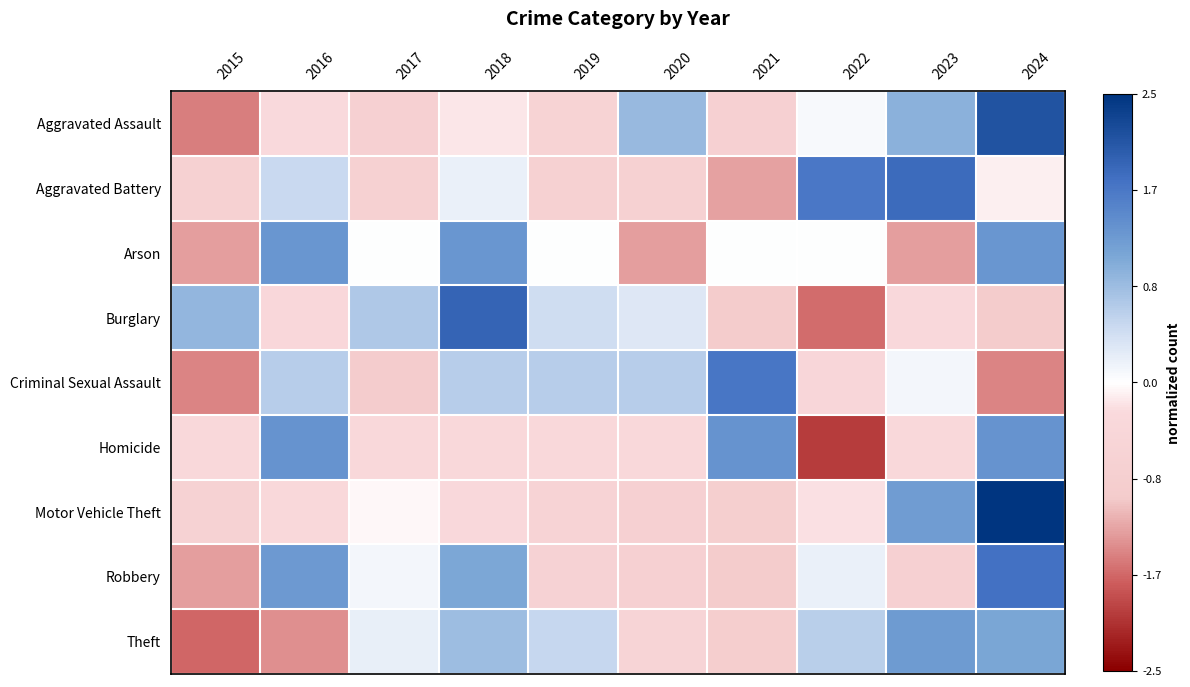

Reading right to left, extract all data points from this chart.

Aggravated Assault: 2024=2.1	2023=1.0	2022=0.1	2021=-0.7	2020=0.9	2019=-0.6	2018=-0.2	2017=-0.7	2016=-0.3	2015=-1.5
Aggravated Battery: 2024=-0.1	2023=1.8	2022=1.7	2021=-1.3	2020=-0.7	2019=-0.7	2018=0.2	2017=-0.7	2016=0.5	2015=-0.7
Arson: 2024=1.3	2023=-1.3	2022=0.0	2021=0.0	2020=-1.3	2019=0.0	2018=1.3	2017=0.0	2016=1.3	2015=-1.3
Burglary: 2024=-1.0	2023=-0.3	2022=-1.6	2021=-1.0	2020=0.3	2019=0.4	2018=1.9	2017=0.7	2016=-0.4	2015=0.9
Criminal Sexual Assault: 2024=-1.5	2023=0.1	2022=-0.4	2021=1.7	2020=0.6	2019=0.6	2018=0.6	2017=-1.0	2016=0.6	2015=-1.5
Homicide: 2024=1.3	2023=-0.3	2022=-2.0	2021=1.3	2020=-0.3	2019=-0.3	2018=-0.3	2017=-0.3	2016=1.3	2015=-0.3
Motor Vehicle Theft: 2024=2.5	2023=1.2	2022=-0.2	2021=-0.8	2020=-0.7	2019=-0.6	2018=-0.3	2017=-0.0	2016=-0.4	2015=-0.7
Robbery: 2024=1.8	2023=-0.7	2022=0.2	2021=-1.0	2020=-0.7	2019=-0.6	2018=1.1	2017=0.1	2016=1.3	2015=-1.3
Theft: 2024=1.1	2023=1.2	2022=0.6	2021=-0.9	2020=-0.6	2019=0.5	2018=0.8	2017=0.2	2016=-1.4	2015=-1.7